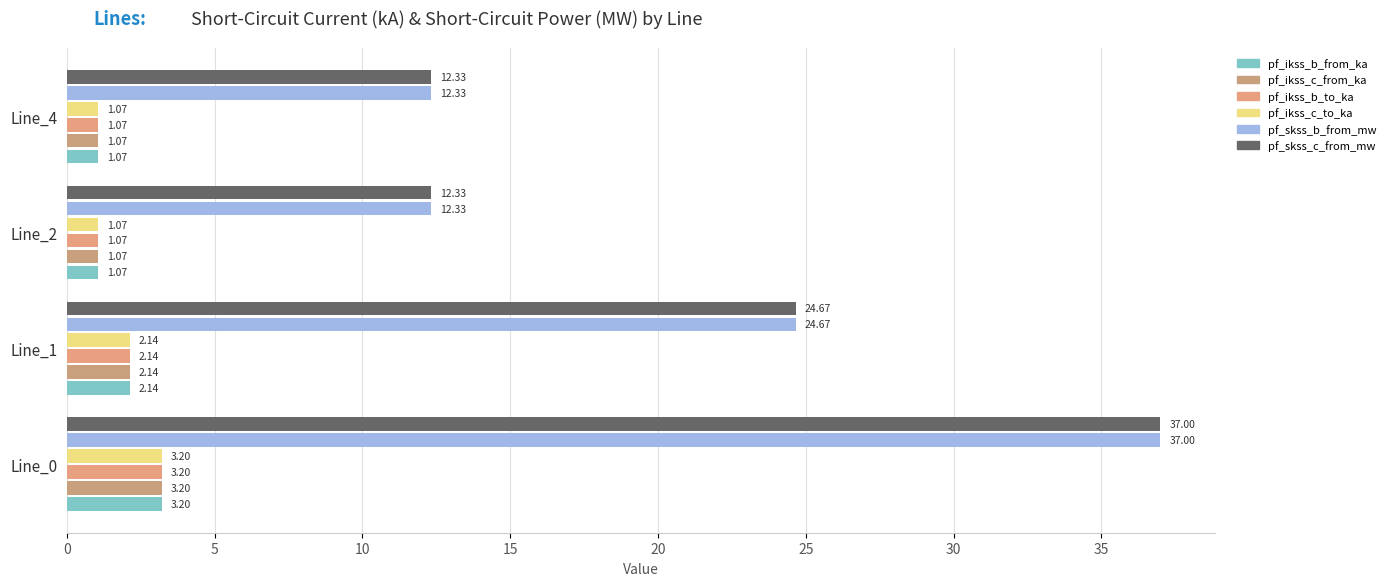

What are all the series names shown in the legend?

pf_ikss_b_from_ka, pf_ikss_c_from_ka, pf_ikss_b_to_ka, pf_ikss_c_to_ka, pf_skss_b_from_mw, pf_skss_c_from_mw